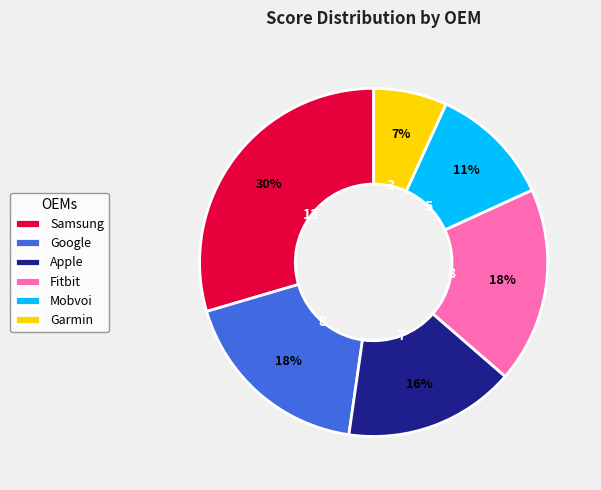

Is the sum of Fitbit and Garmin greater than half?

No